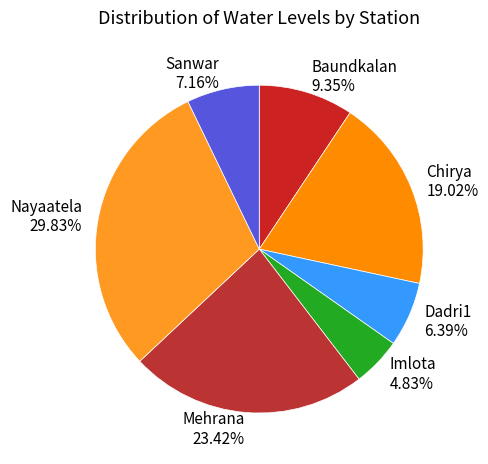

Count the number of slices in the pie.

7